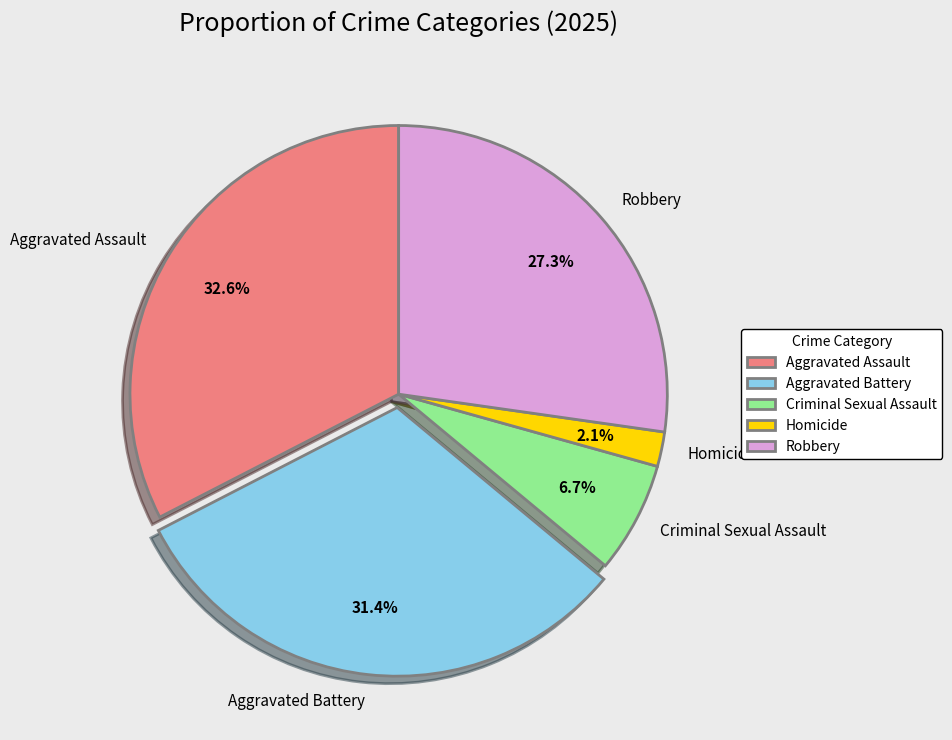

Is it true that Criminal Sexual Assault is 21% of the pie?

False